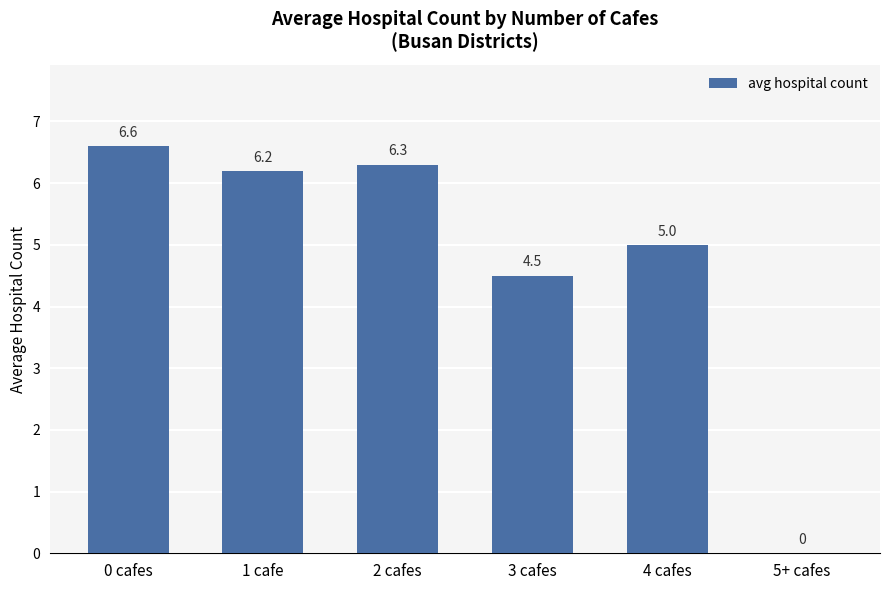

The value at 1 cafe is 6.2. True or false?

True